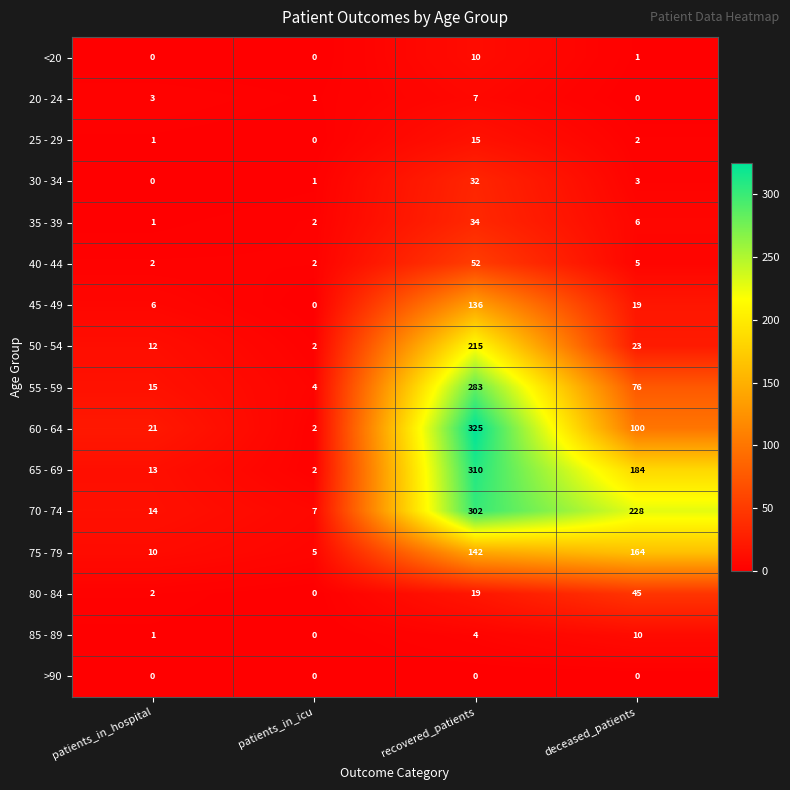

Which series changed the most between patients_in_hospital and deceased_patients?

70 - 74